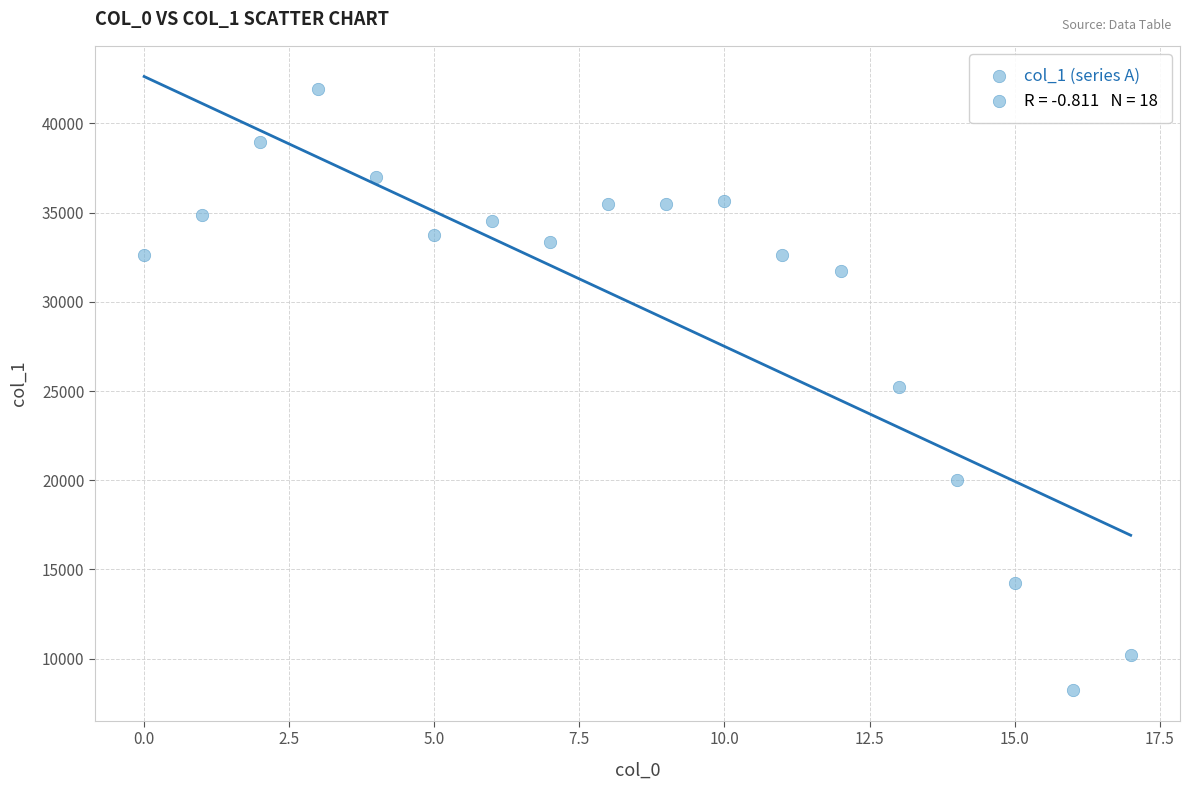

What is the range of Y values (max minus min)?

33656